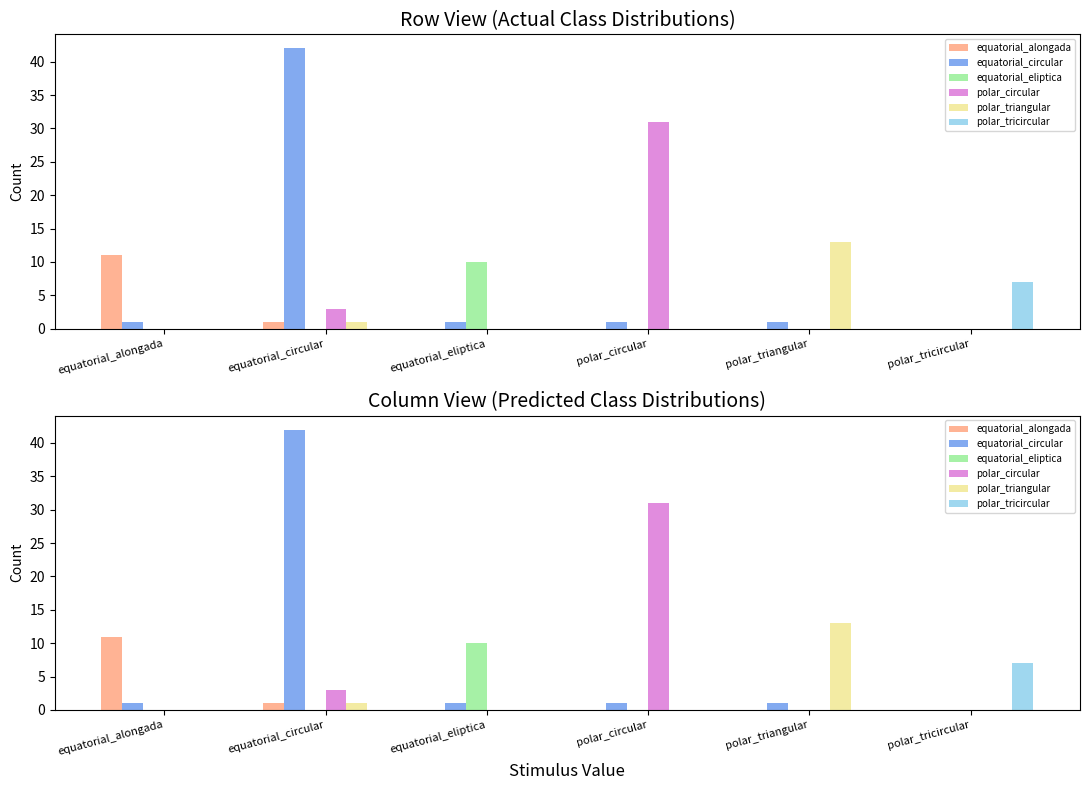

What position from the left is polar_tricircular?

6